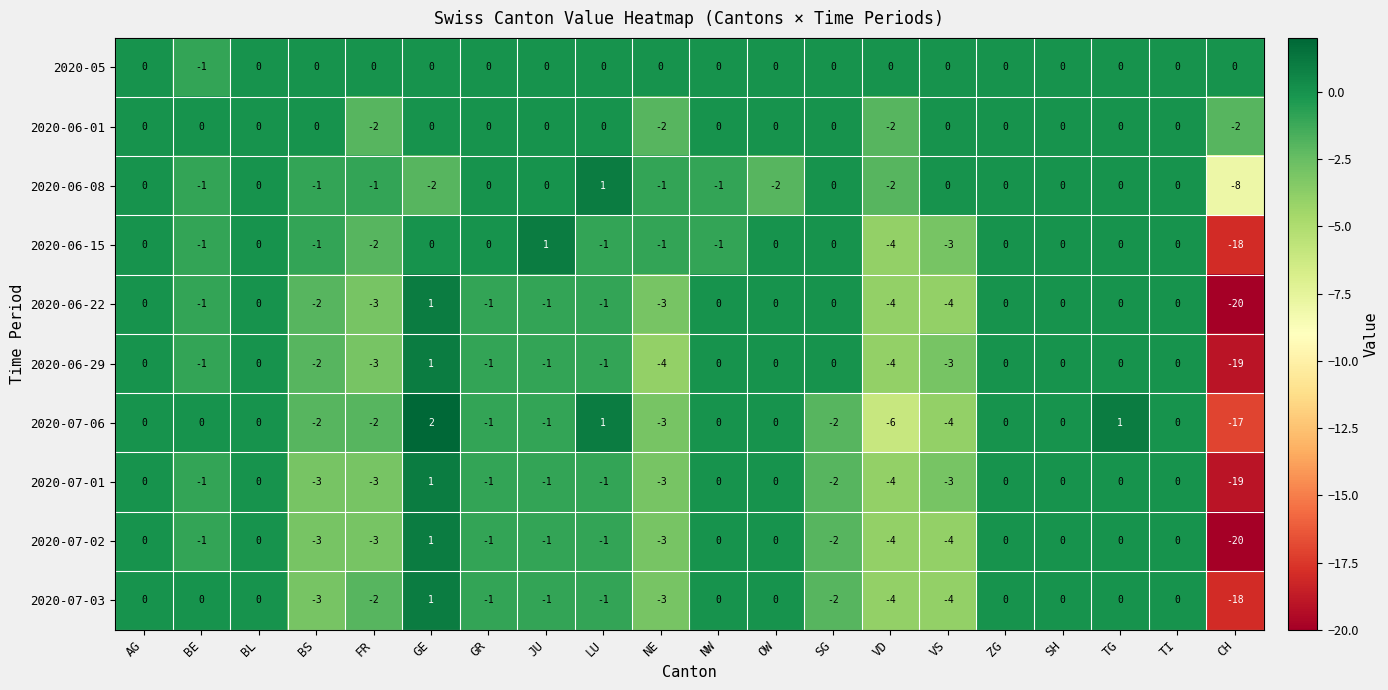

What is the spread (max minus min) of values at CH?

20